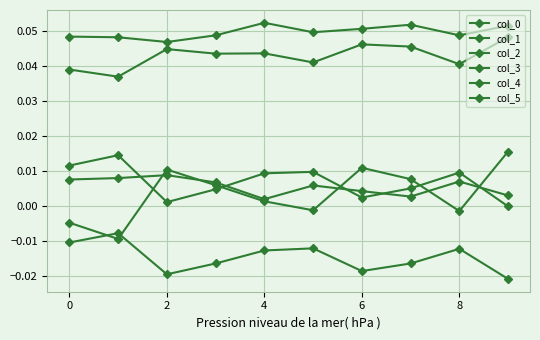

How many lines are shown in the chart?

6